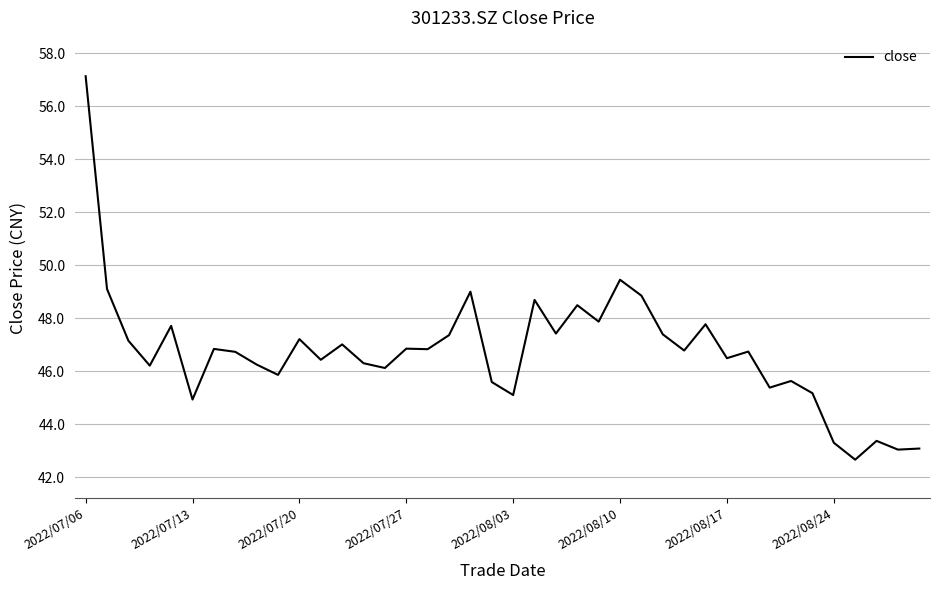

What is the smallest value displayed?

42.7